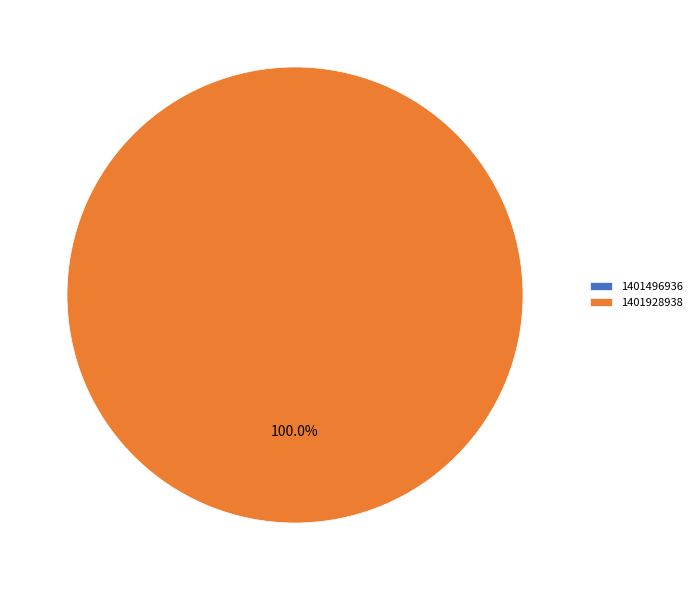

Combined, do 1401928938 and 1401496936 account for over 50%?

Yes